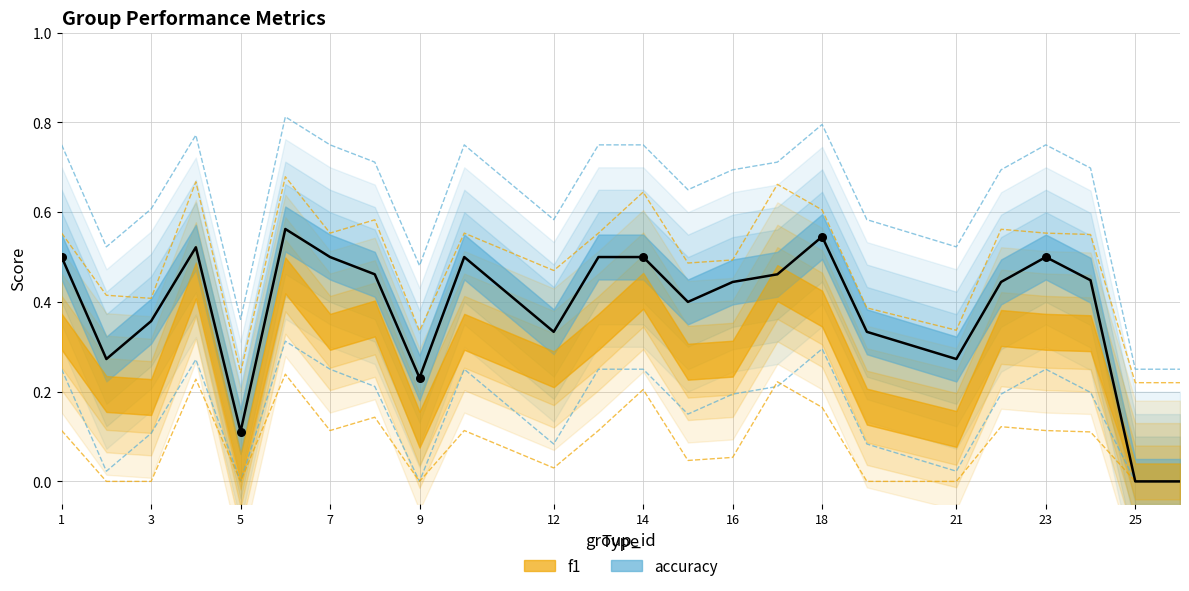

Which series has the largest total across all categories?

accuracy